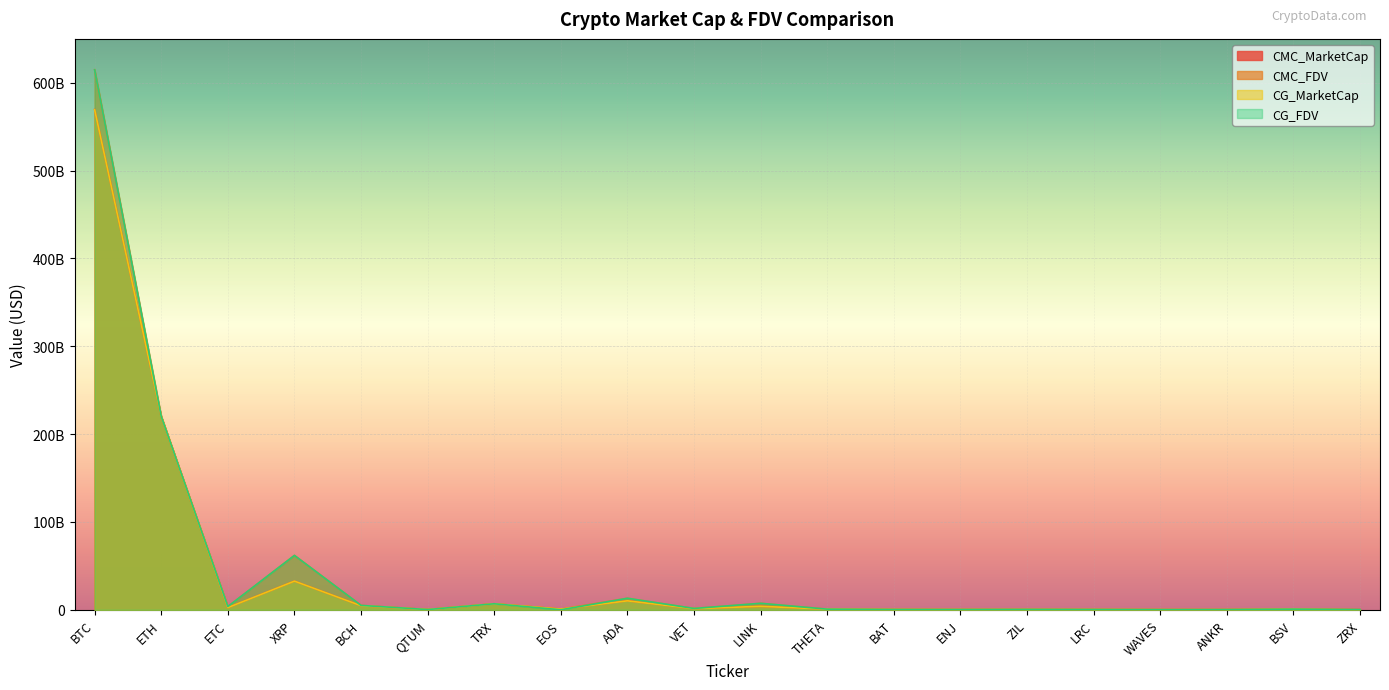

How many lines are shown in the chart?

4